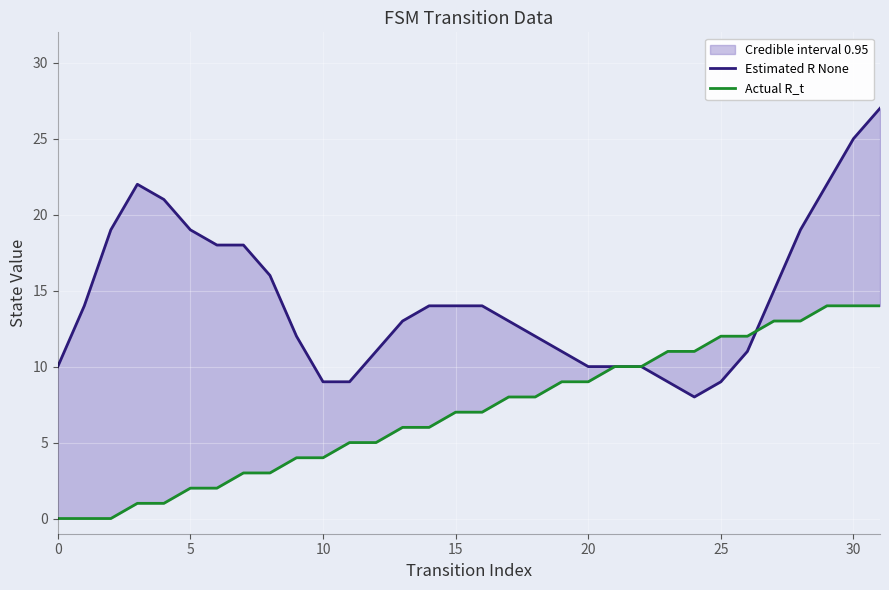

What is the spread (max minus min) of values at 28?

6